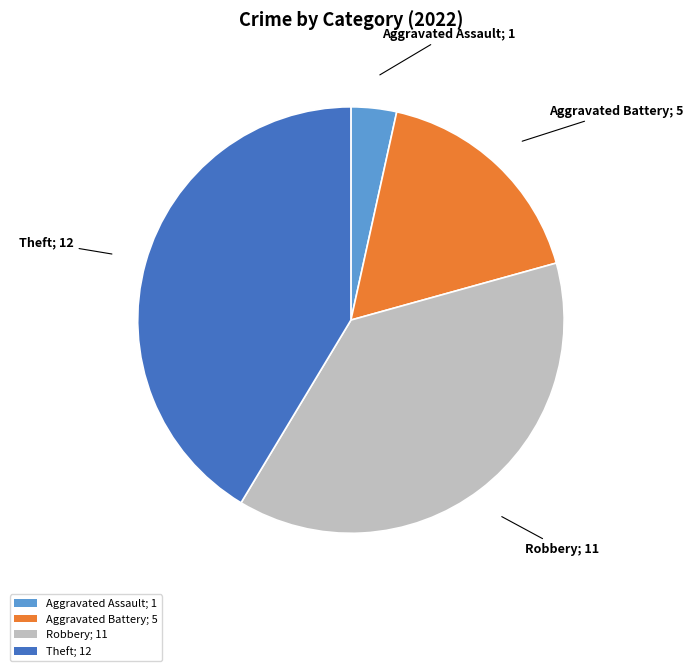

How many slices are in this pie chart?

4